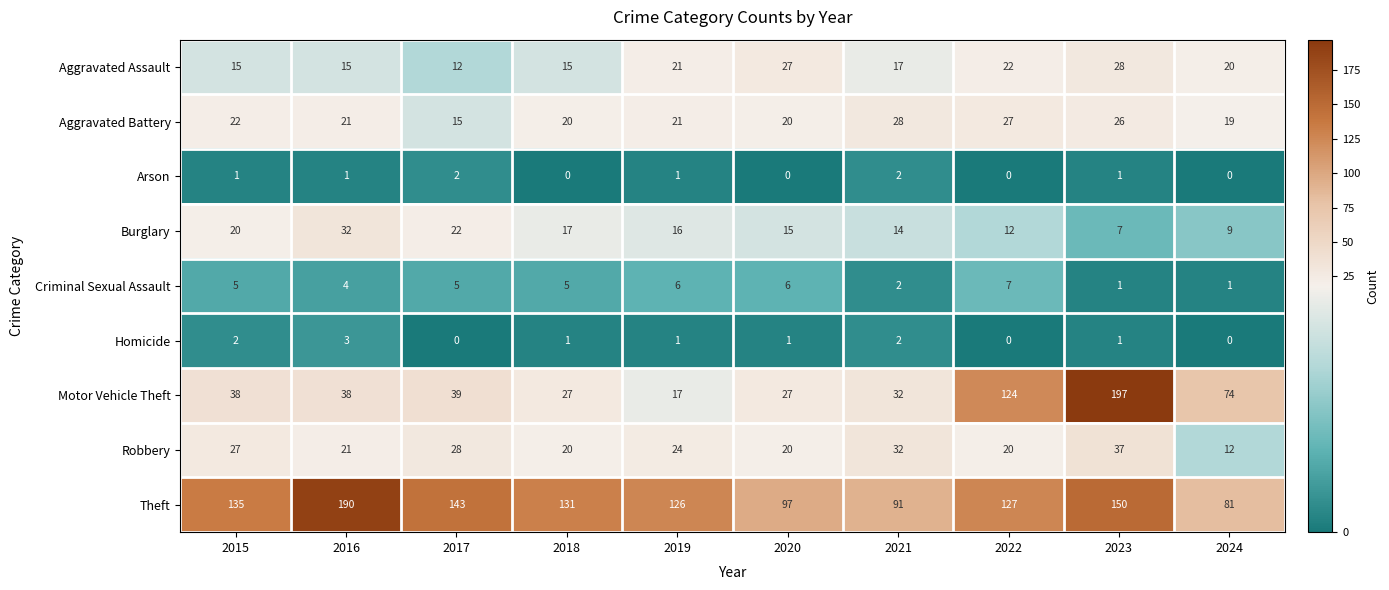

What is the difference between the second highest and second lowest values in the Motor Vehicle Theft series?

97